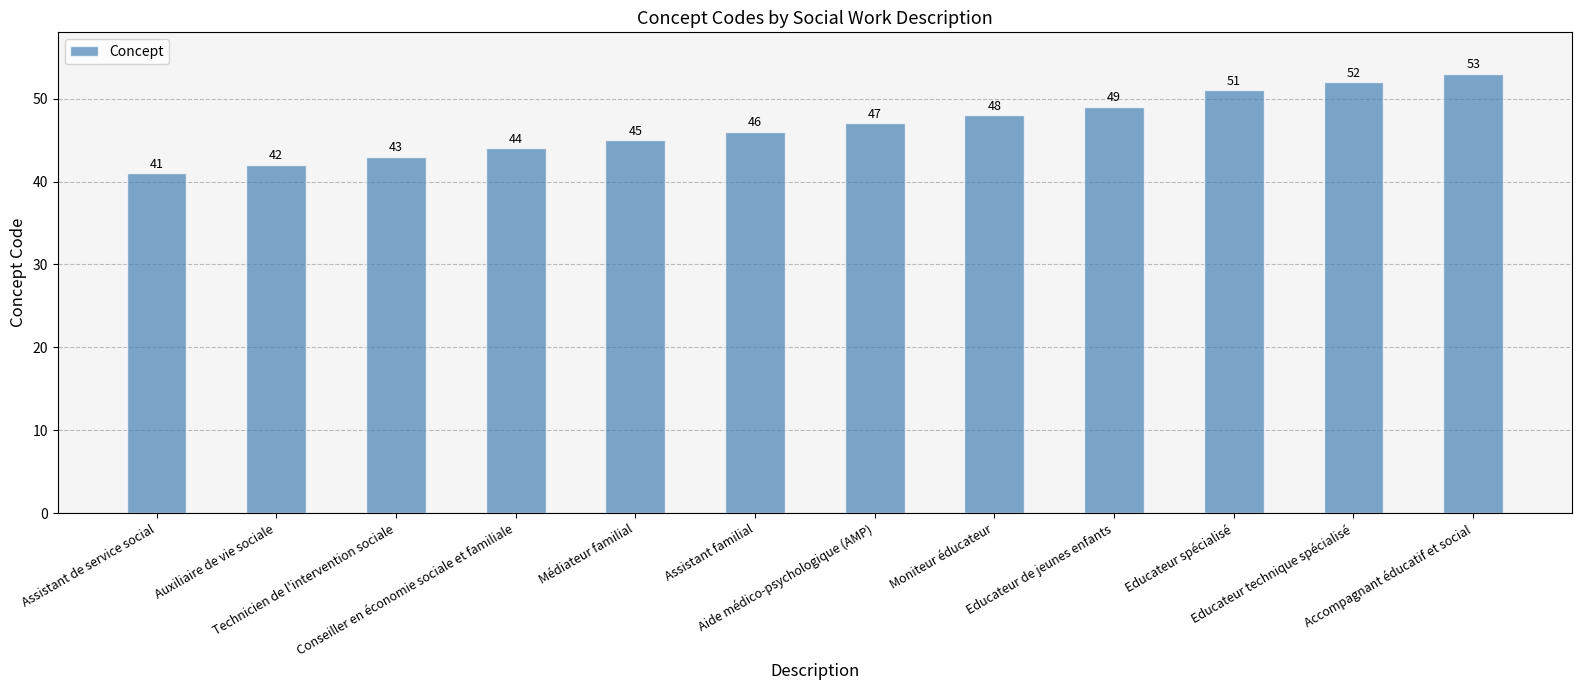

Does the chart contain stacked bars?

No